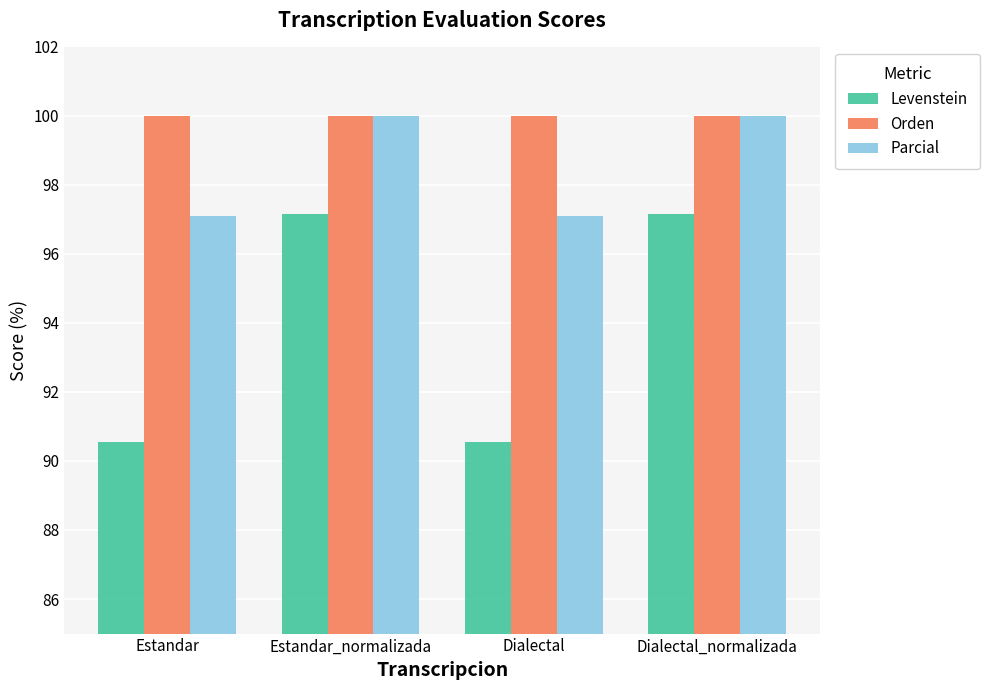

What value does the Levenstein series have at Dialectal?

90.5